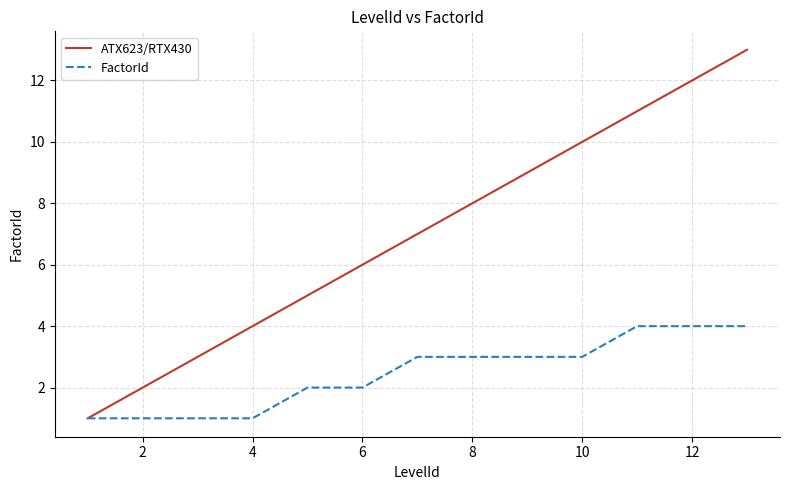

Rank the series by their maximum value, from highest to lowest.

ATX623/RTX430, FactorId